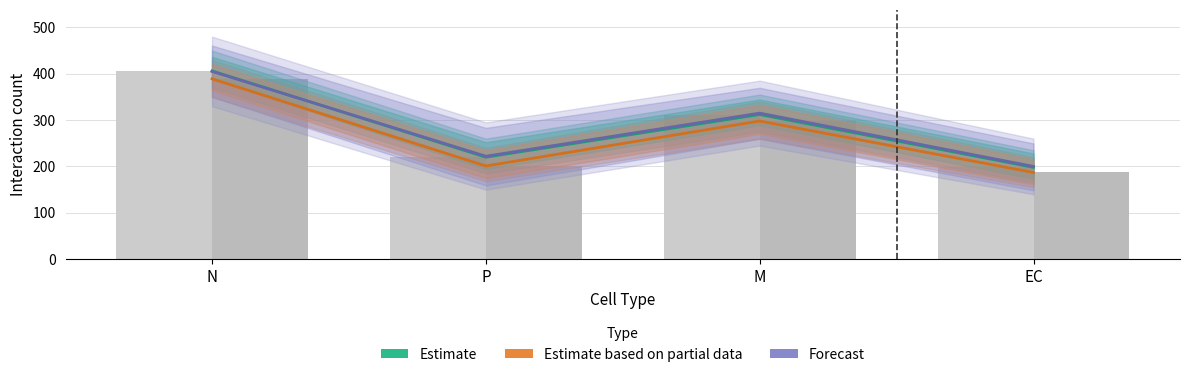

What is the difference between the second highest and minimum values in the Estimate series?

114